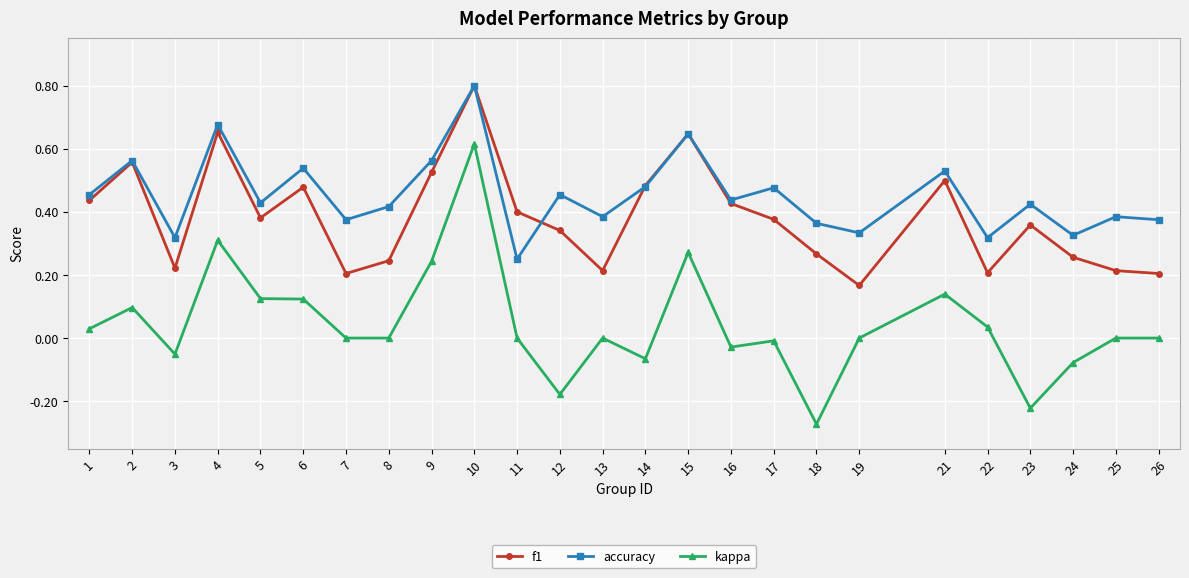

Which series changed the most between 14 and 24?

f1